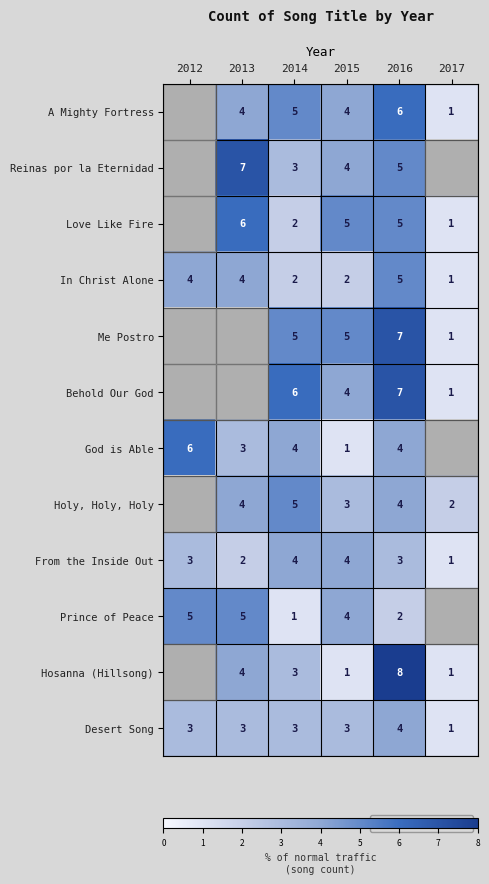

Is the value of Reinas por la Eternidad at 2015 greater than the value of Love Like Fire at 2017?

Yes